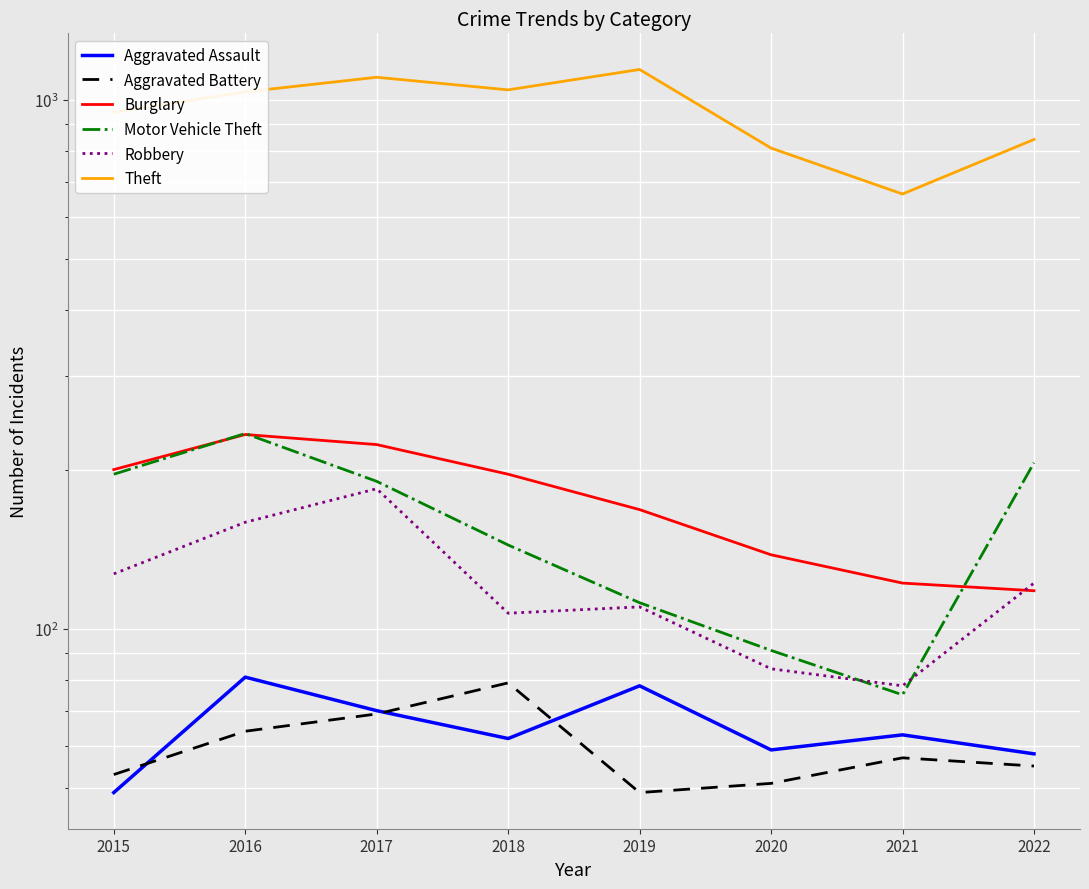

How many data points in Theft are less than 1036?

4